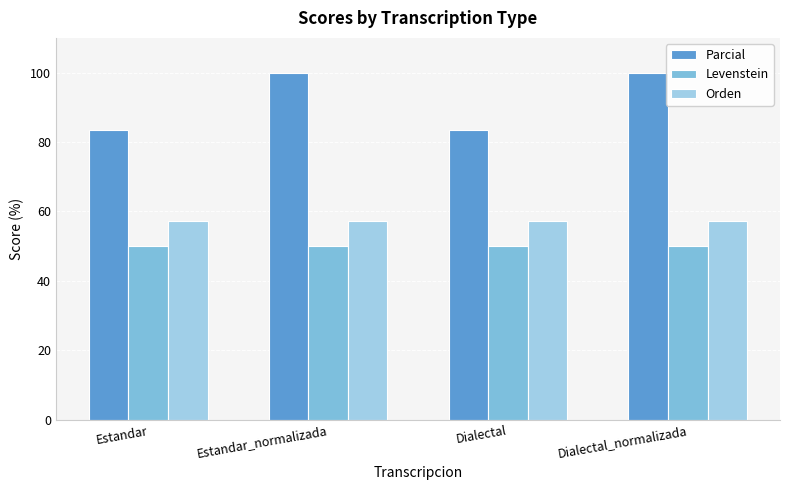

Rank the series by their maximum value, from highest to lowest.

Parcial, Orden, Levenstein